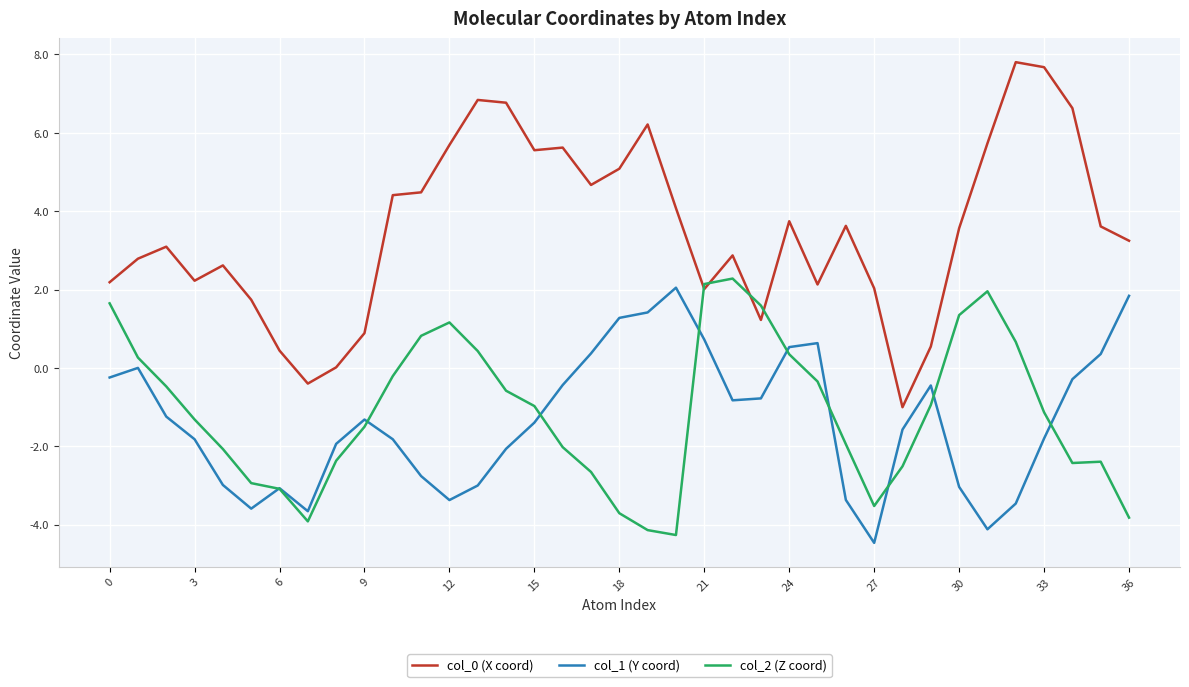

True or false: col_1 (Y coord) and col_0 (X coord) cross at least once.

False